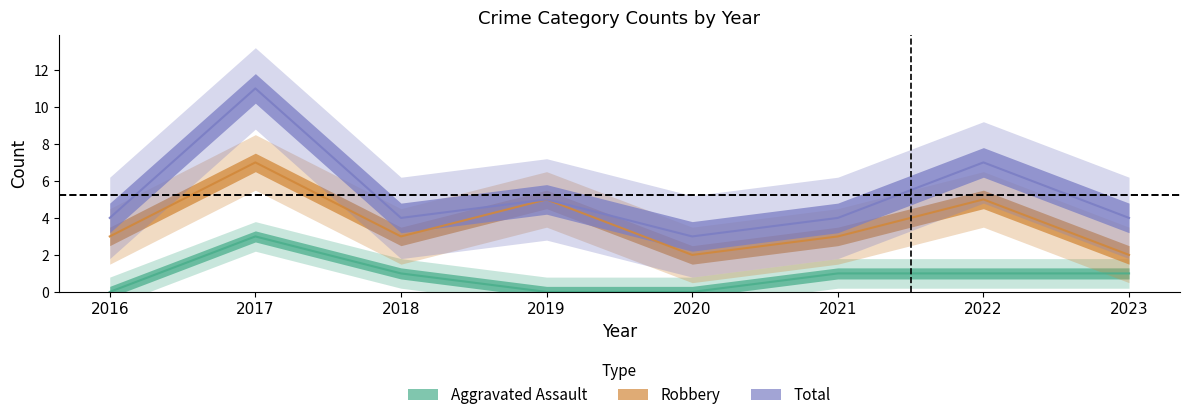

Which series has the largest range (max minus min)?

Total